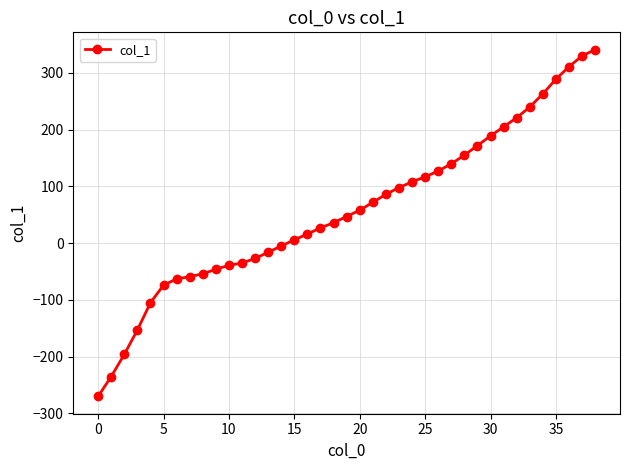

What is the smallest value displayed?

-270